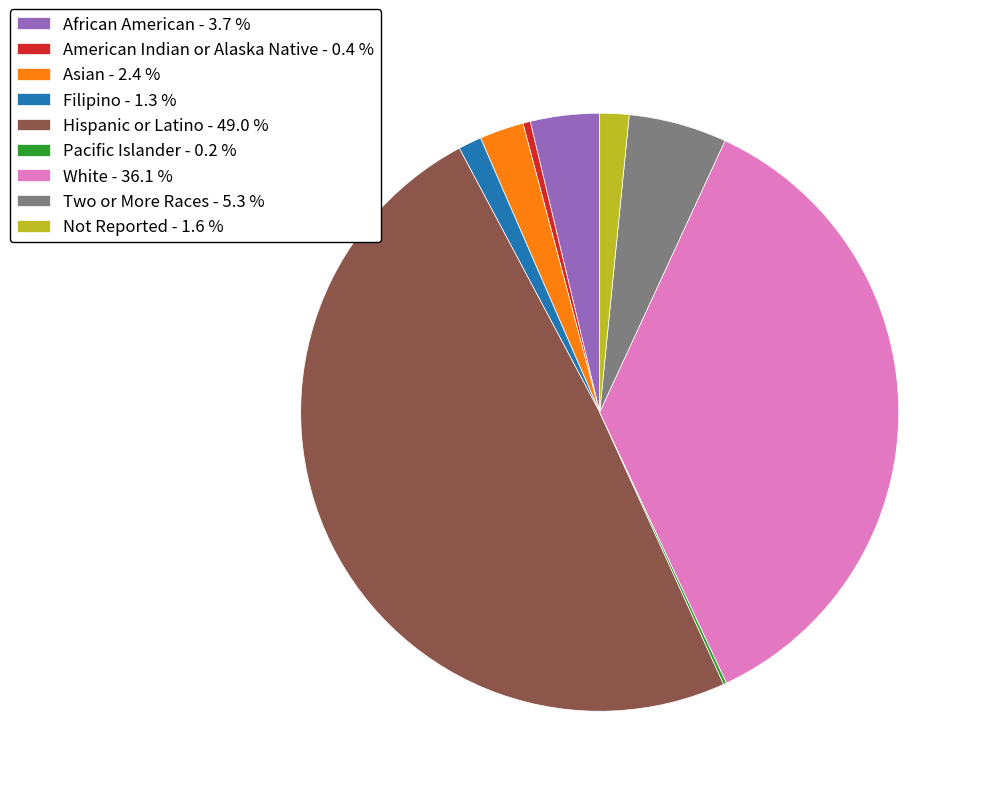

Which has a higher value, African American - 3.7 % or Two or More Races - 5.3 %?

Two or More Races - 5.3 %